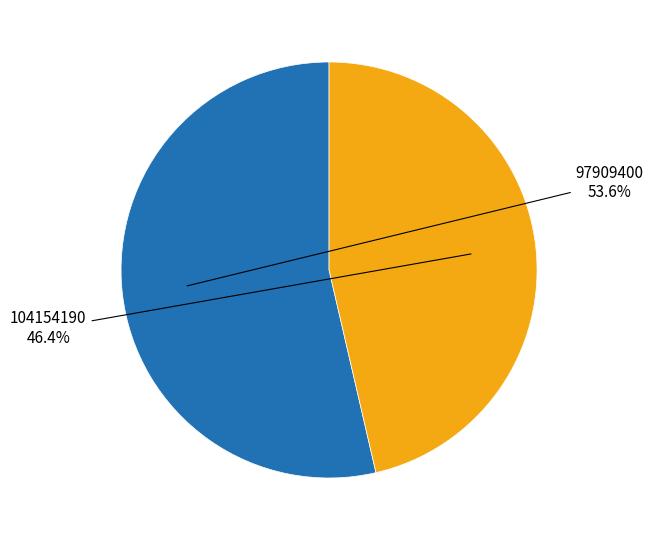

Does any single category account for the majority?

Yes